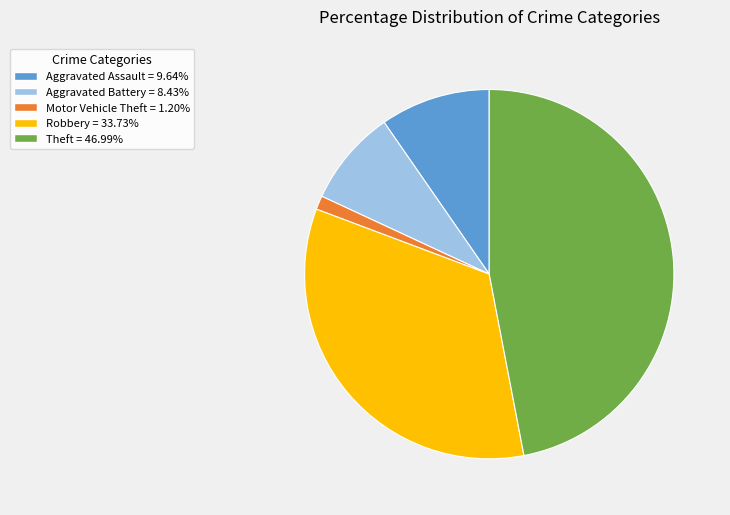

Rank the categories by value from highest to lowest.

Theft, Robbery, Aggravated Assault, Aggravated Battery, Motor Vehicle Theft